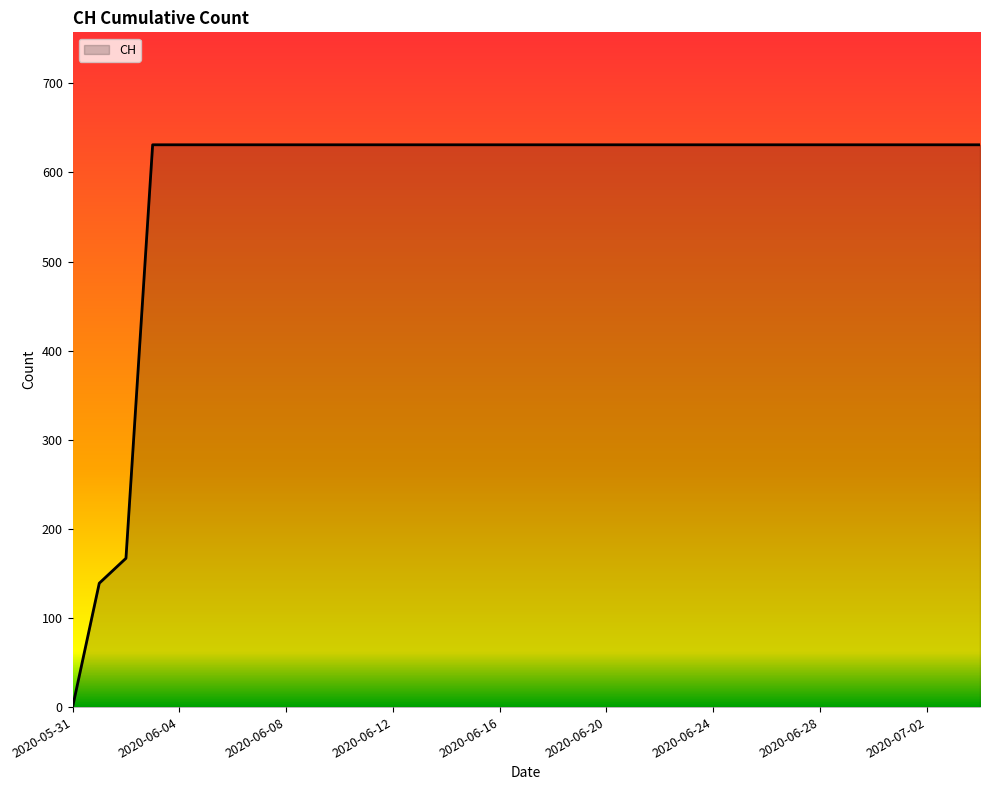

What is the greatest value displayed?

631